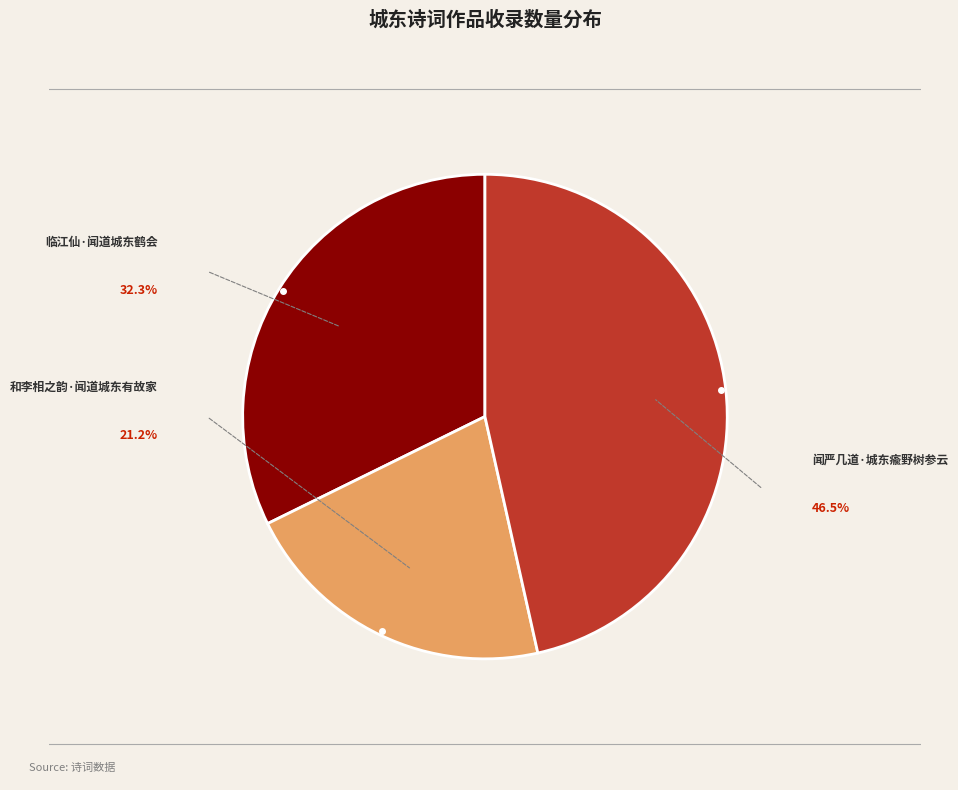

Does 闻严几道·城东瘉野树参云 represent more than half of the total?

No